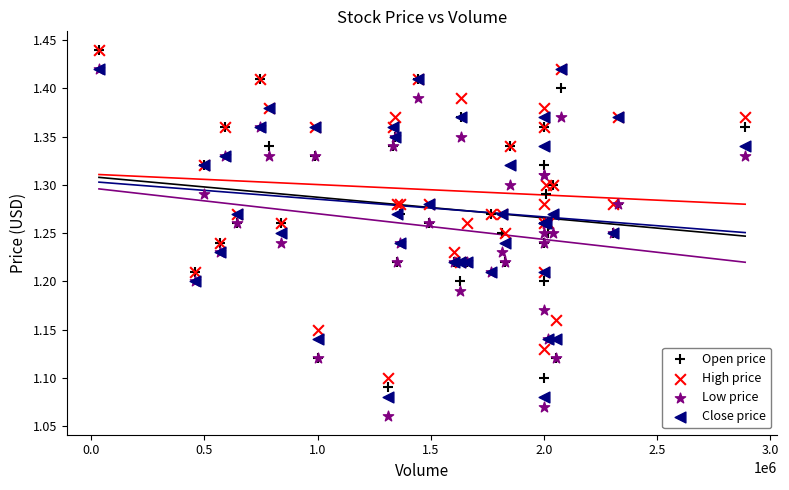

Which series has the largest Y range (max minus min)?

Low price